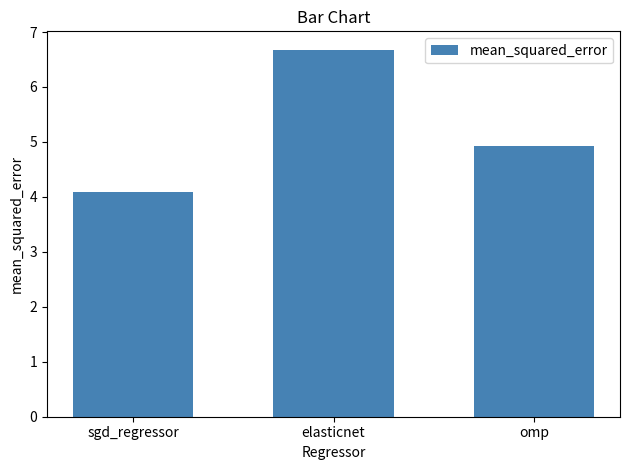

Where is the data nearest to the value 5?

omp